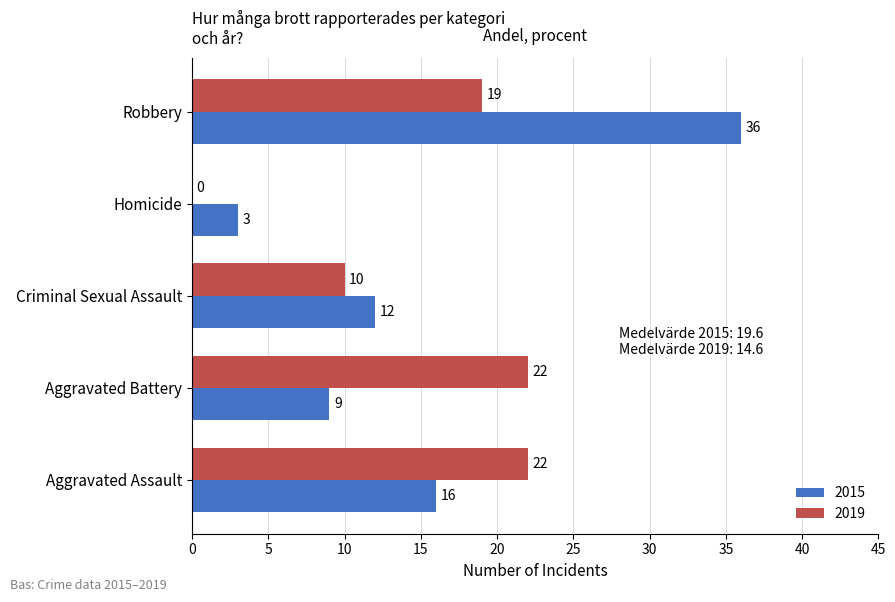

Which label corresponds to the largest value in the chart?

Robbery